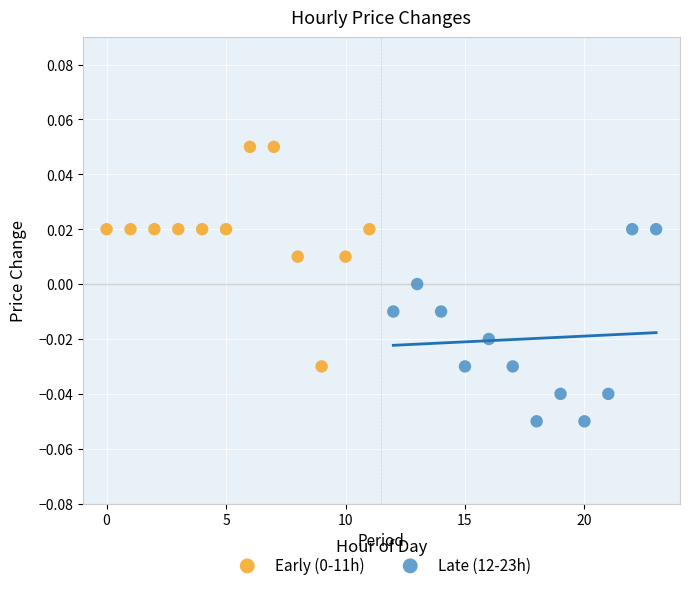

Which series contains the lowest Y value?

Late (12-23h)